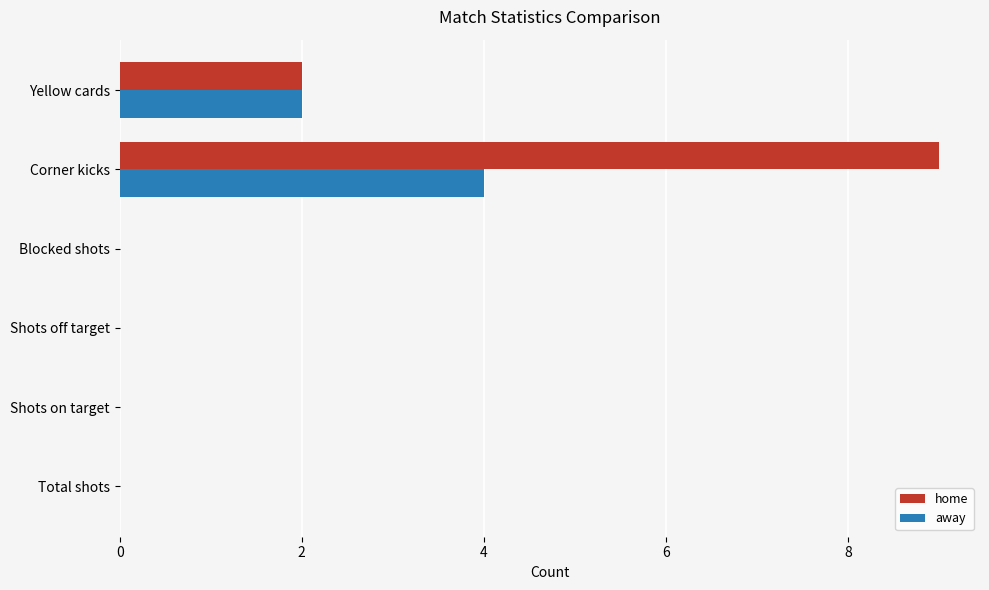

What are all the series names shown in the legend?

home, away